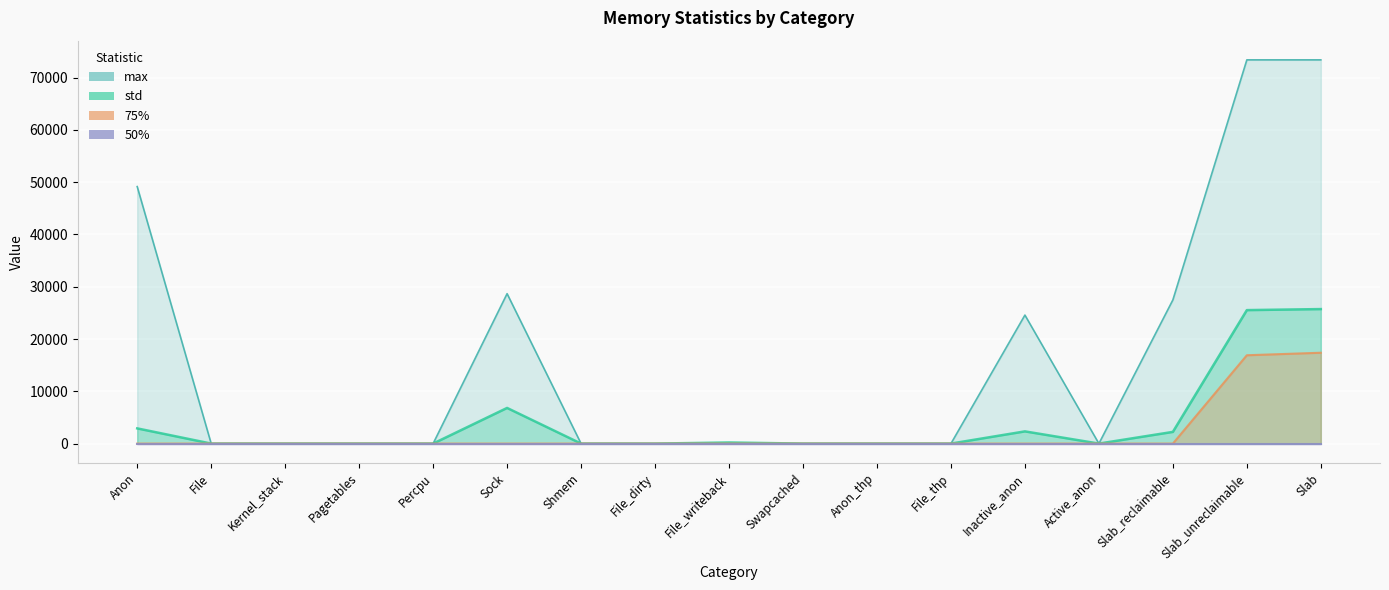

True or false: std has more than 1 points higher than both neighbors.

True